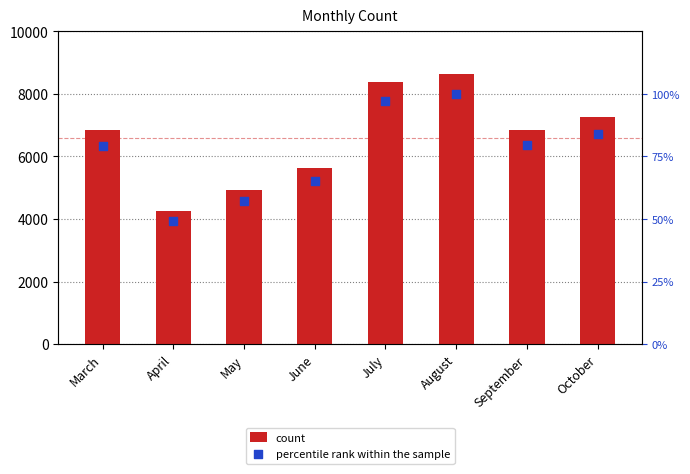

Which series contains the highest Y value?

count